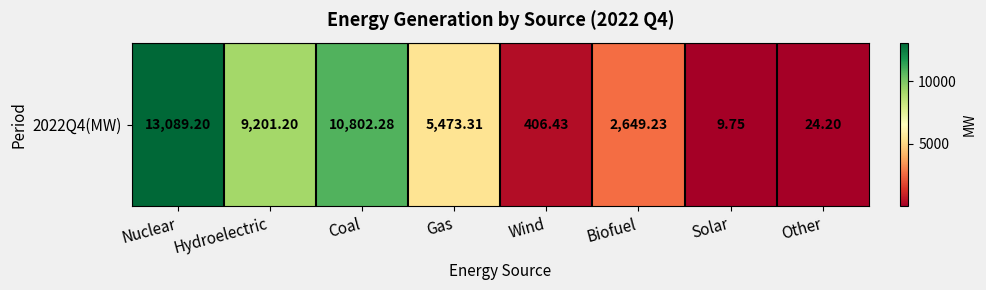

What is the maximum value shown in the chart?

13089.2